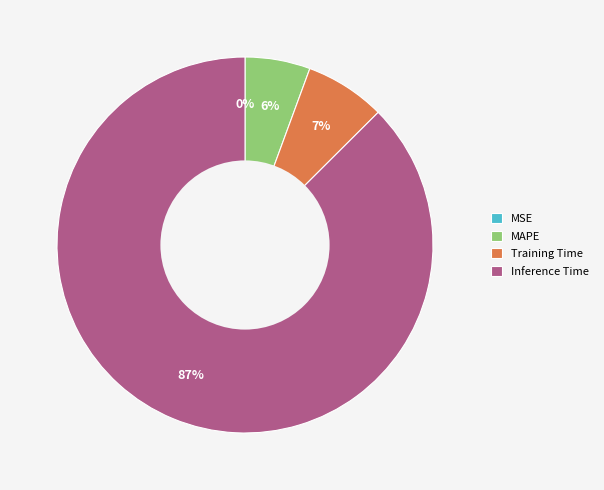

What portion of the pie excludes MSE?

100.0%